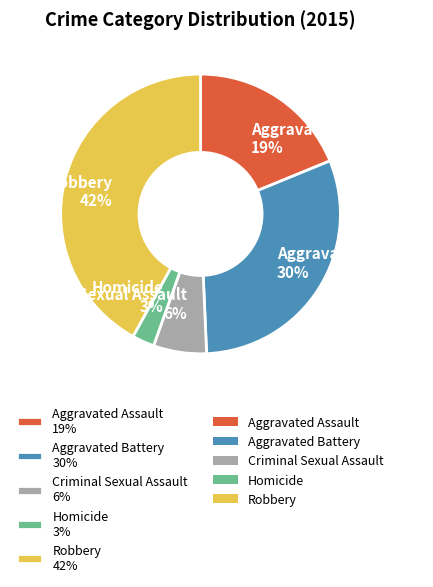

To the nearest percent, what portion does Aggravated Assault represent?

19%